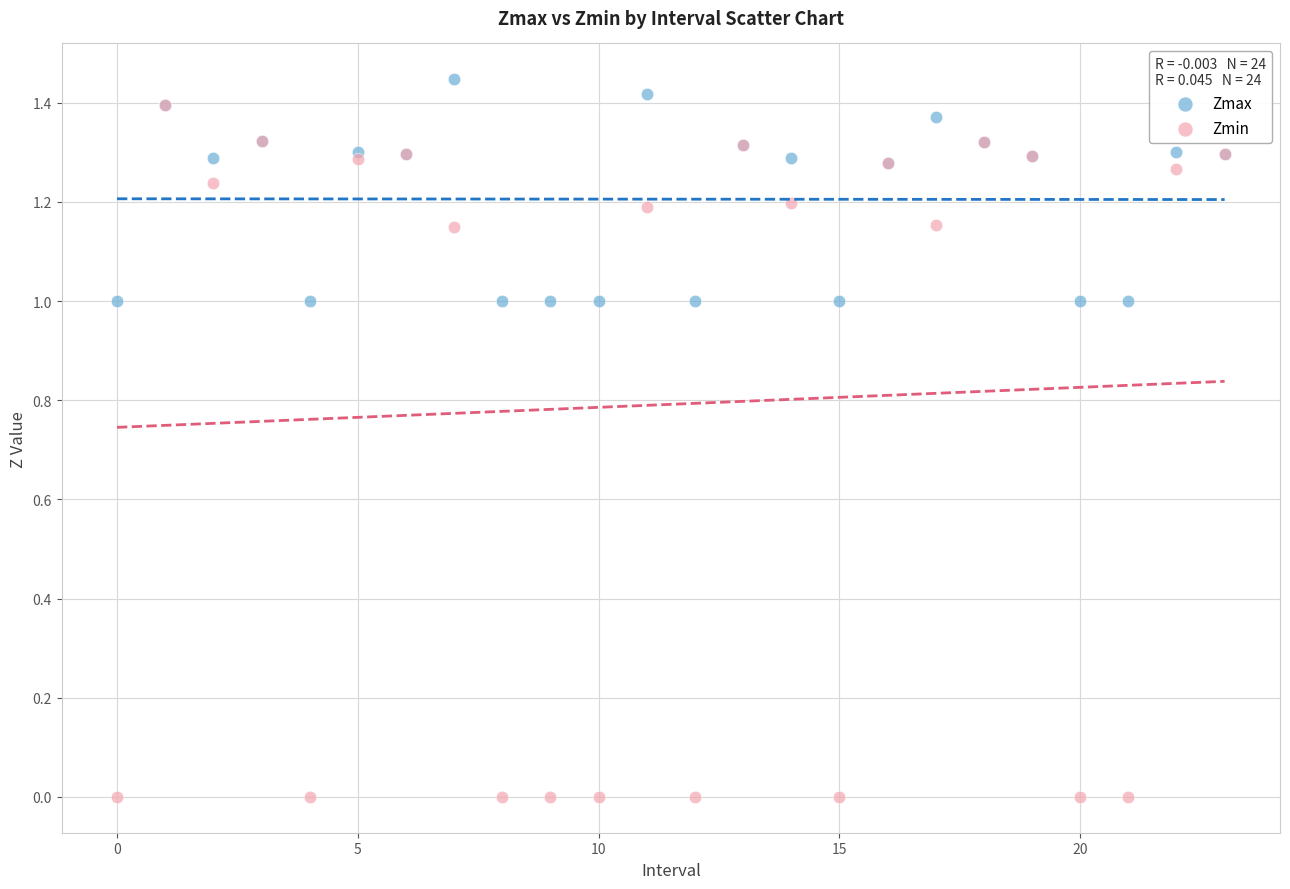

Which series reaches the minimum Y coordinate?

Zmin